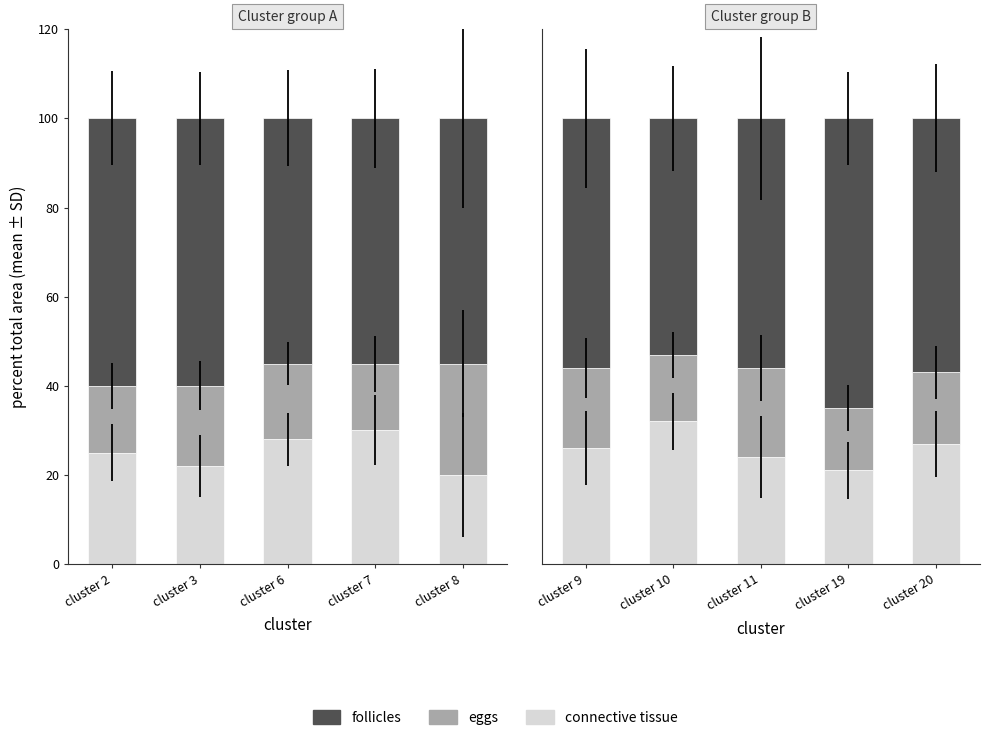

What is the difference between the maximum and second lowest values in the connective tissue series?

8